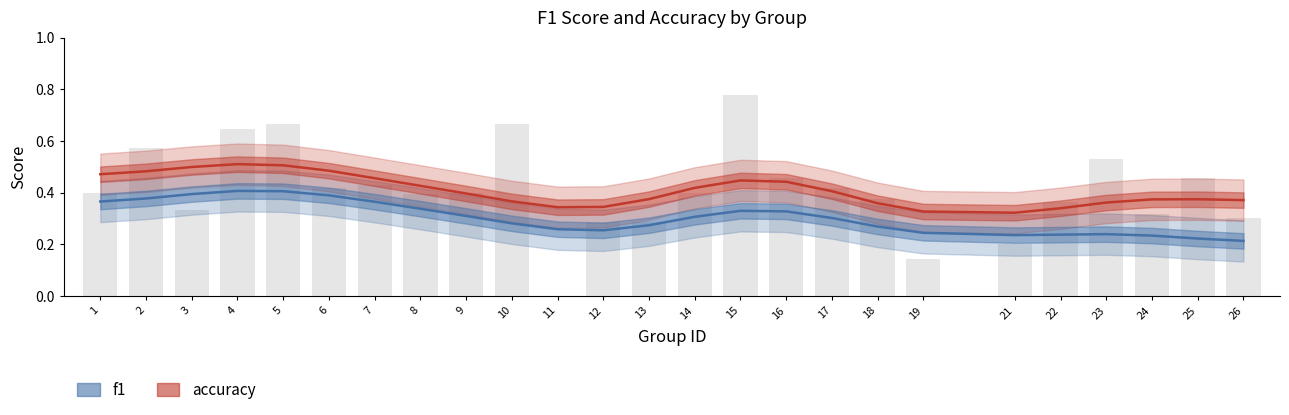

Rank the categories by accuracy value from highest to lowest.

4, 5, 3, 6, 2, 1, 7, 15, 16, 8, 14, 17, 9, 13, 25, 24, 26, 10, 23, 18, 12, 11, 22, 19, 21